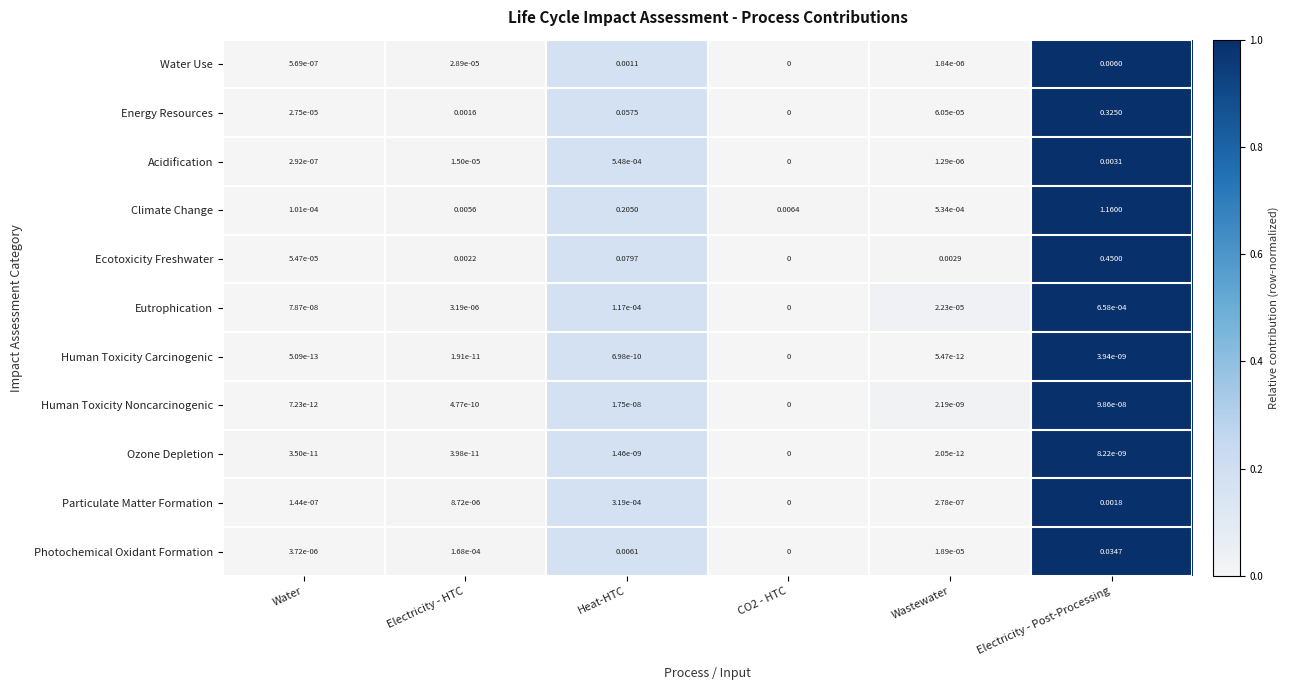

Which series has the largest range (max minus min)?

Climate Change